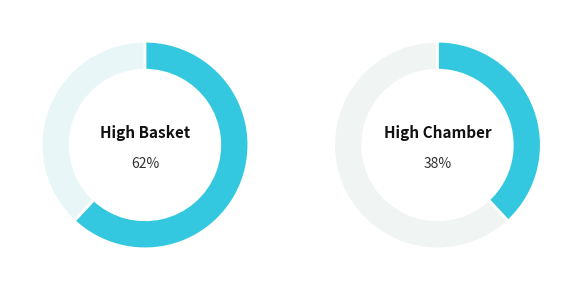

The Auto Points slice represents 34% of the pie. True or false?

False